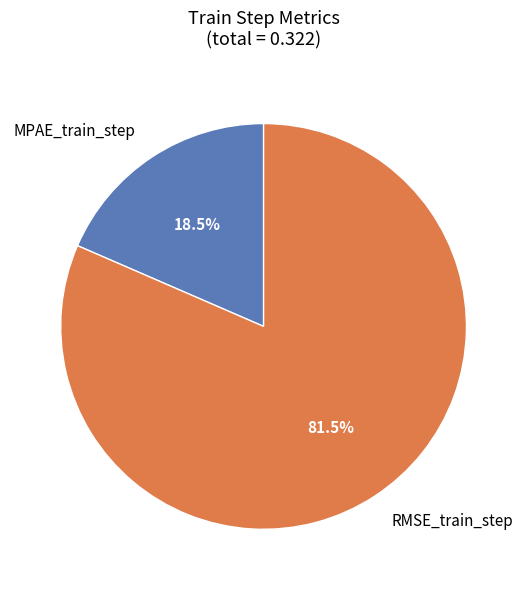

What portion of the pie excludes MPAE_train_step?

81.5%